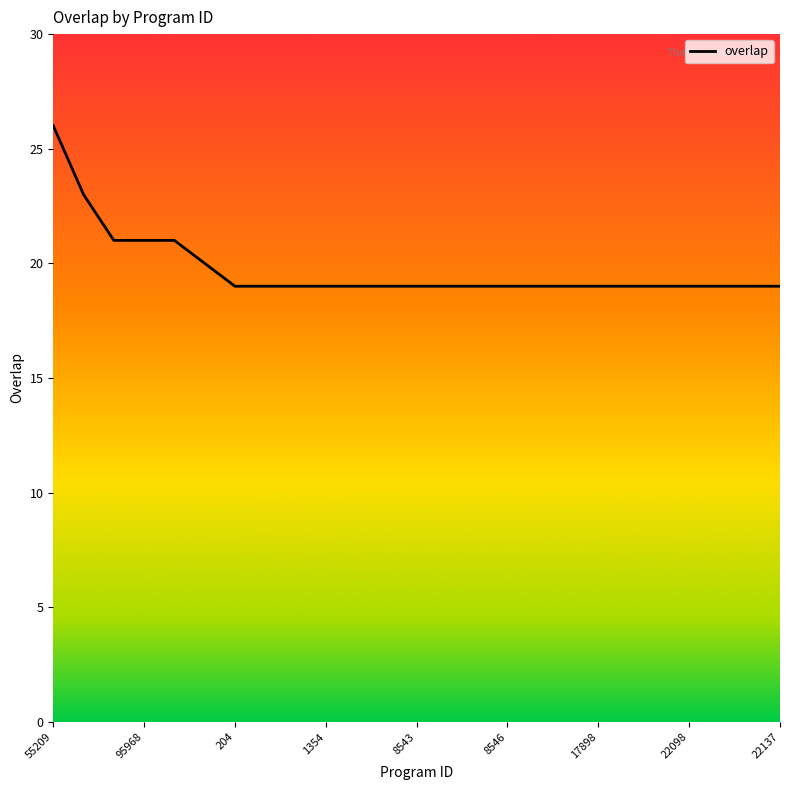

Count the values in the range 19 to 20.

20